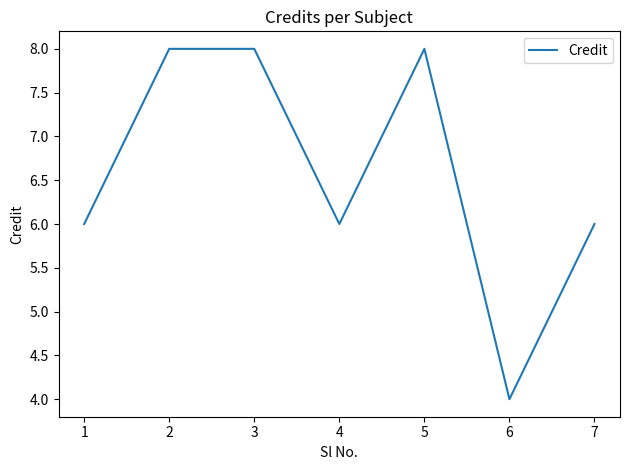

What is the approximate value at 2?

8